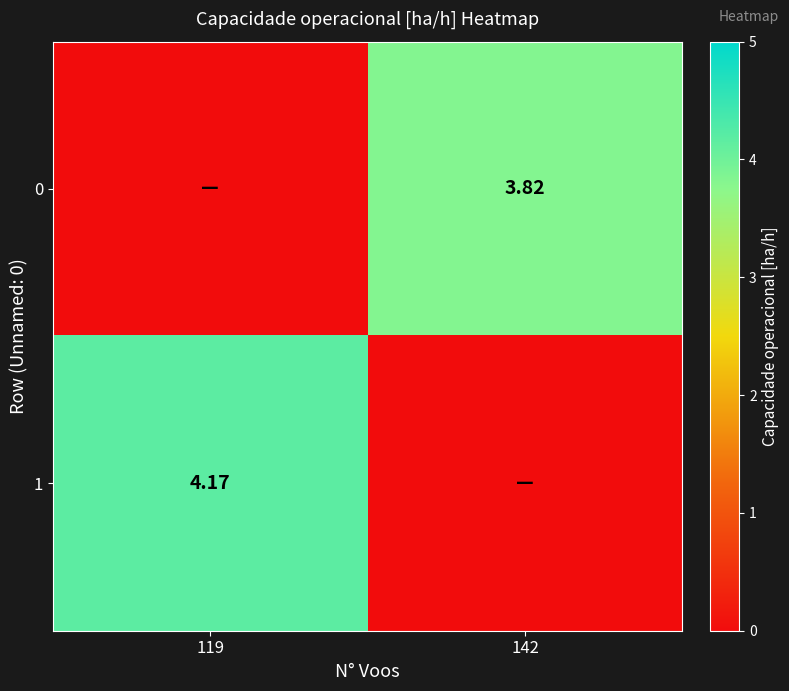

What is the difference between the 1 values at 142 and 119?

4.2